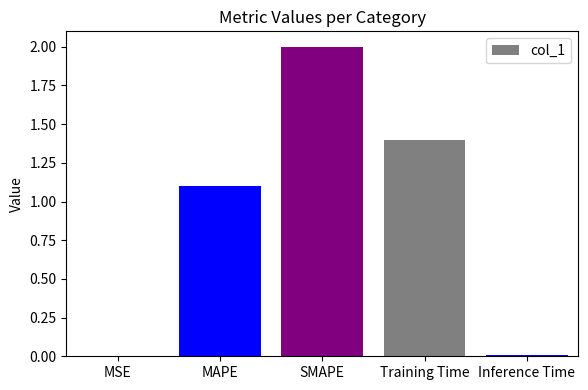

What is the greatest value displayed?

2.0